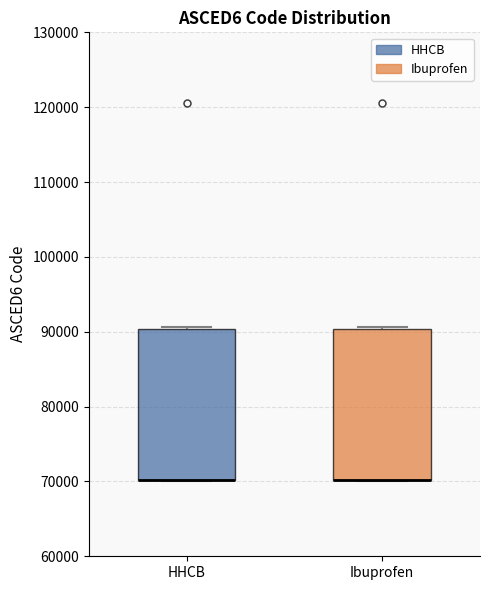

Reading left to right, transcribe this box plot: for each box, give where its median line is, the range the box spans, and where its two whiskers end, as read against the y-axis. The values are not printed on the chart, so give them approximately, as read against the axis.

HHCB: median 70000 (drawn on the box's lower edge), box 70000 to 90000, whiskers 70000 to 91000
Ibuprofen: median 70000 (drawn on the box's lower edge), box 70000 to 90000, whiskers 70000 to 91000